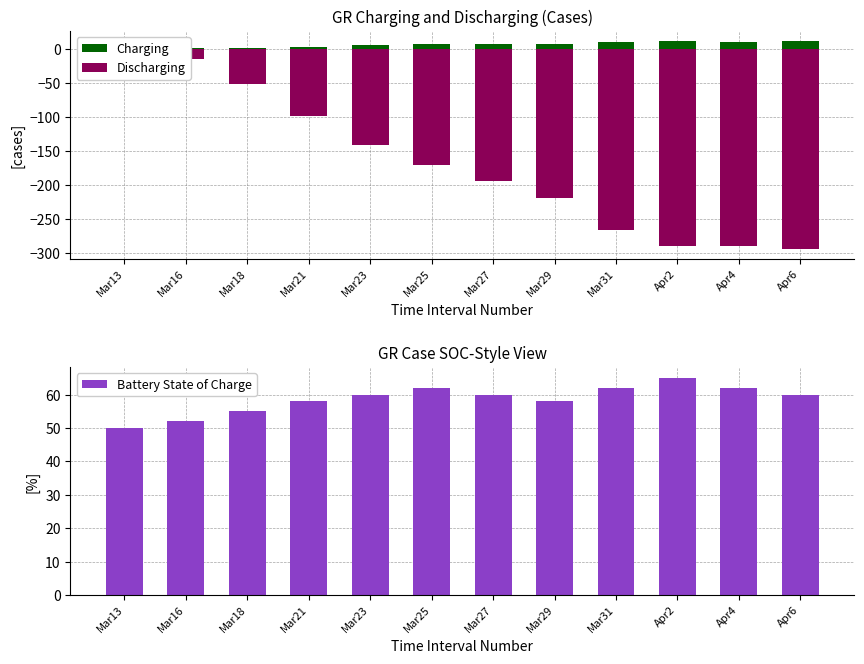

What is the label of the 6th bar from the left?

Mar25